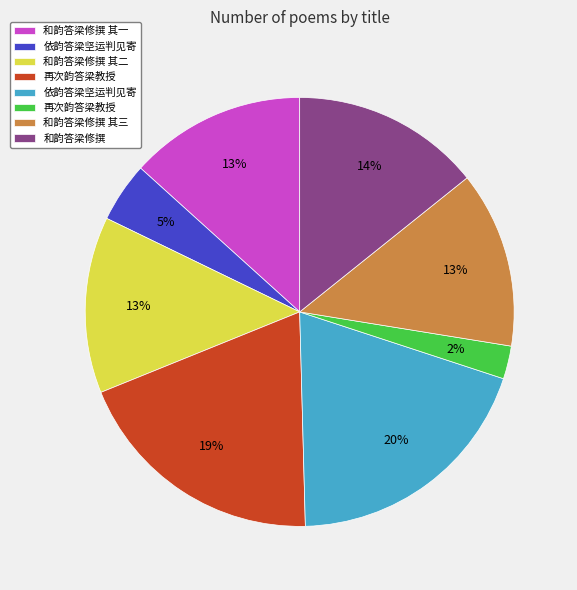

Does any single category account for the majority?

No